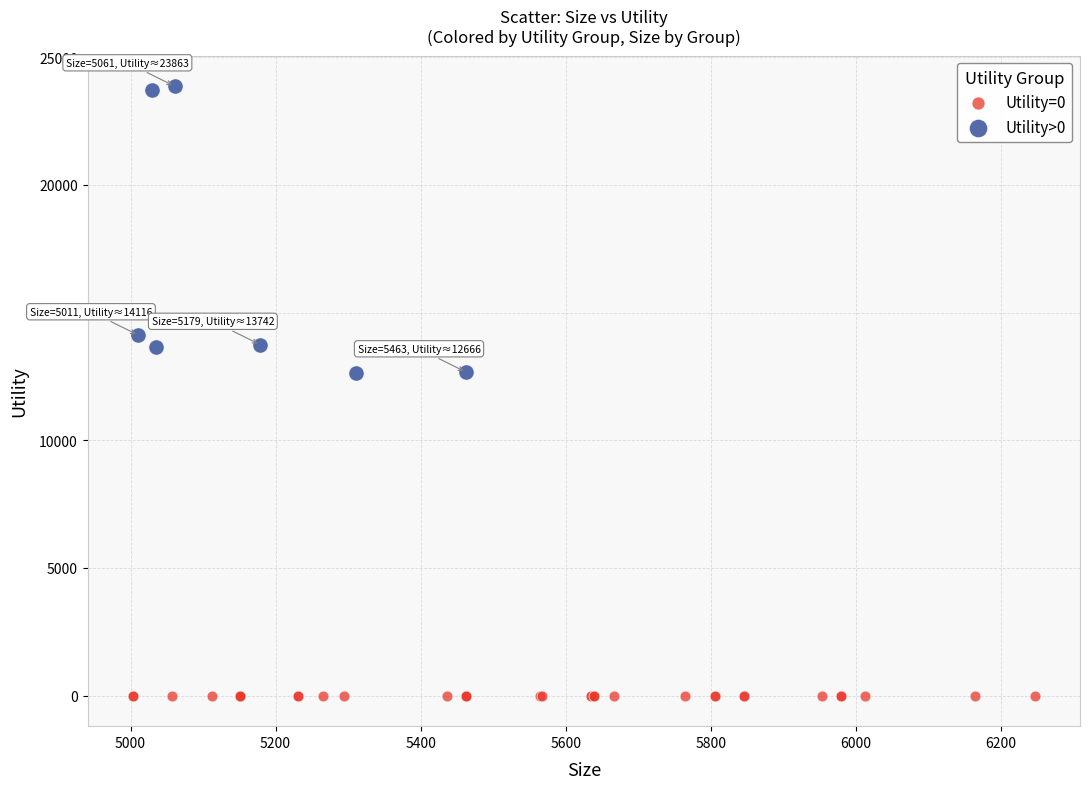

Which series contains the lowest Y value?

Utility=0